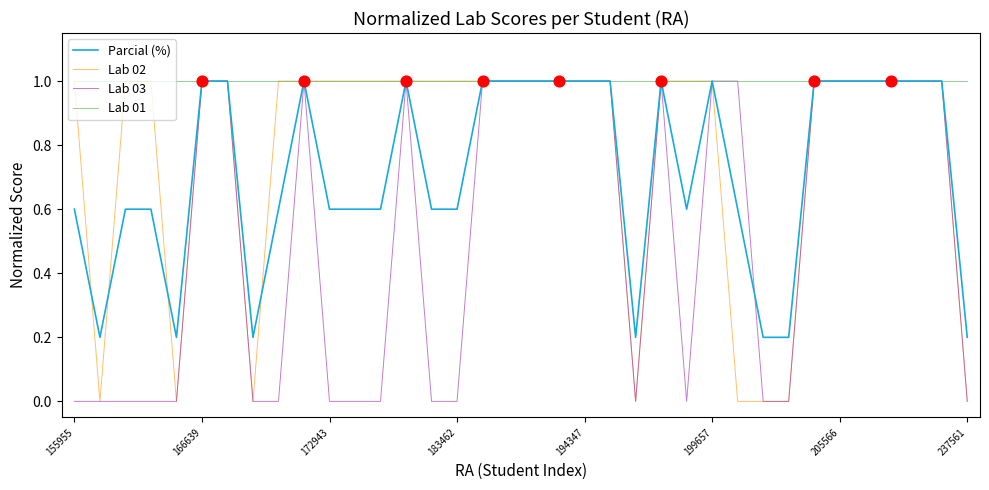

What are all the series names shown in the legend?

Parcial (%), Lab 02, Lab 03, Lab 01